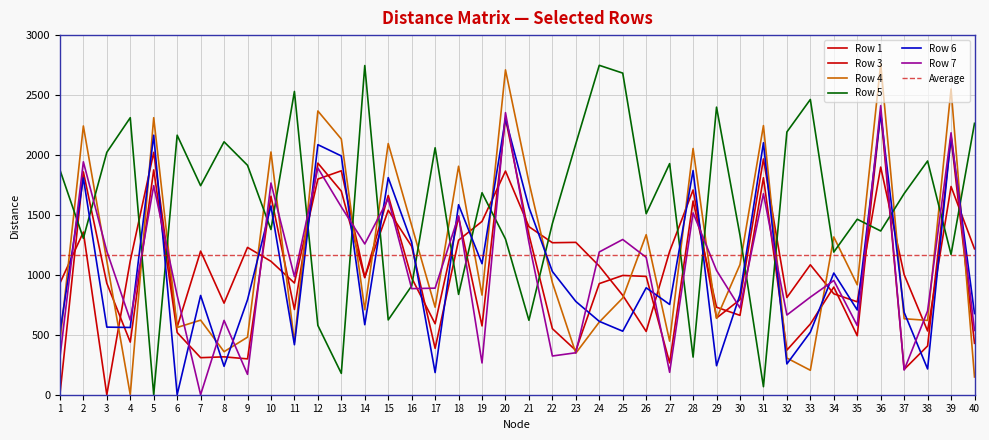

Reading left to right, transcribe all the data shown in this chart.

1: 1=0	2=1859	3=930	4=439	5=1876	6=519	7=309	8=316	9=299	10=1656	11=711	12=1932	13=1698	14=976	15=1662	16=974	17=592	18=1482	19=574	20=2308	21=1335	22=551	23=370	24=927	25=995	26=987	27=266	28=1616	29=730	30=662	31=1810	32=372	33=590	34=898	35=492	36=2362	37=211	38=407	39=2145	40=429
3: 1=930	2=1357	3=0	4=1117	5=2022	6=564	7=1198	8=764	9=1229	10=1113	11=932	12=1799	13=1868	14=981	15=1539	16=1238	17=387	18=1289	19=1446	20=1866	21=1402	22=1268	23=1271	24=1073	25=829	26=528	27=1196	28=1708	29=640	30=793	31=1967	32=811	33=1084	34=842	35=775	36=1899	37=1002	38=532	39=1737	40=1217
4: 1=439	2=2242	3=1117	4=0	5=2311	6=561	7=622	8=359	9=480	10=2025	11=437	12=2367	13=2133	14=709	15=2095	16=1412	17=730	18=1906	19=831	20=2710	21=1774	22=935	23=347	24=606	25=807	26=1335	27=447	28=2054	29=637	30=1086	31=2245	32=306	33=204	34=1316	35=917	36=2761	37=634	38=620	39=2551	40=148
5: 1=1876	2=1305	3=2022	4=2311	5=0	6=2165	7=1744	8=2110	9=1914	10=1378	11=2530	12=578	13=178	14=2746	15=624	16=908	17=2060	18=837	19=1685	20=1299	21=621	22=1428	23=2094	24=2748	25=2683	26=1510	27=1928	28=314	29=2399	30=1330	31=67	32=2192	33=2463	34=1190	35=1464	36=1366	37=1678	38=1950	39=1170	40=2264
6: 1=519	2=1809	3=564	4=561	5=2165	6=0	7=828	8=237	9=792	10=1575	11=417	12=2086	13=1992	14=584	15=1811	16=1272	17=185	18=1585	19=1093	20=2304	21=1563	22=1028	23=778	24=612	25=530	26=892	27=753	28=1870	29=242	30=835	31=2102	32=257	33=522	34=1015	35=707	36=2347	37=687	38=215	39=2157	40=677
7: 1=309	2=1943	3=1198	4=622	5=1744	6=828	7=0	8=620	9=170	10=1766	11=985	12=1891	13=1567	14=1258	15=1634	16=885	17=889	18=1493	19=265	20=2353	21=1271	22=323	23=350	24=1191	25=1295	26=1146	27=187	28=1517	29=1037	30=724	31=1677	32=665	33=814	34=953	35=577	36=2412	37=206	38=699	39=2185	40=536